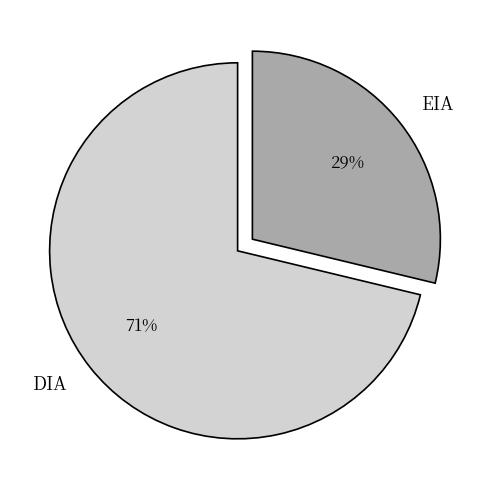

The EIA slice represents 19% of the pie. True or false?

False